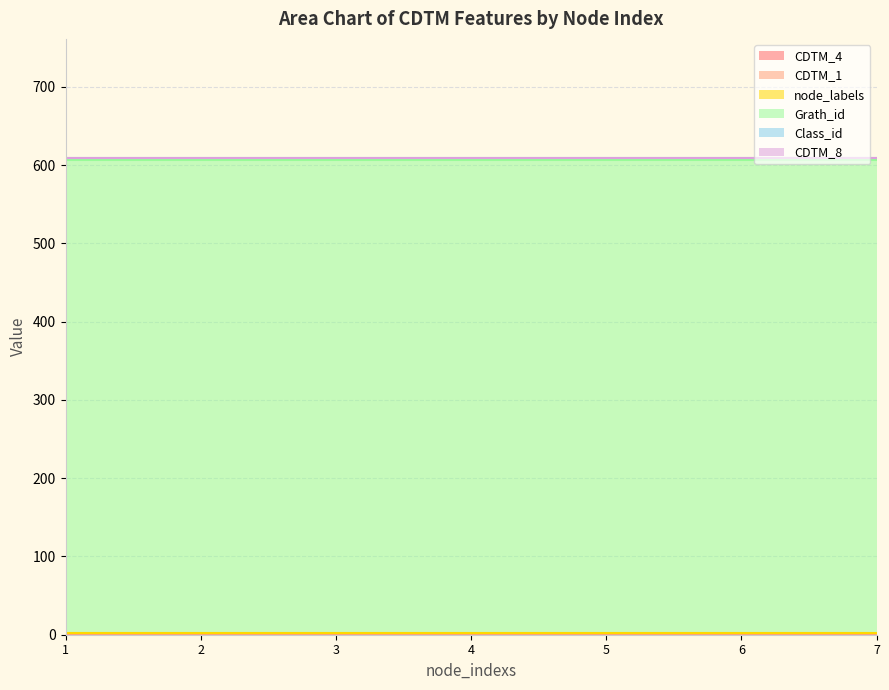

Which series has the largest range (max minus min)?

CDTM_4